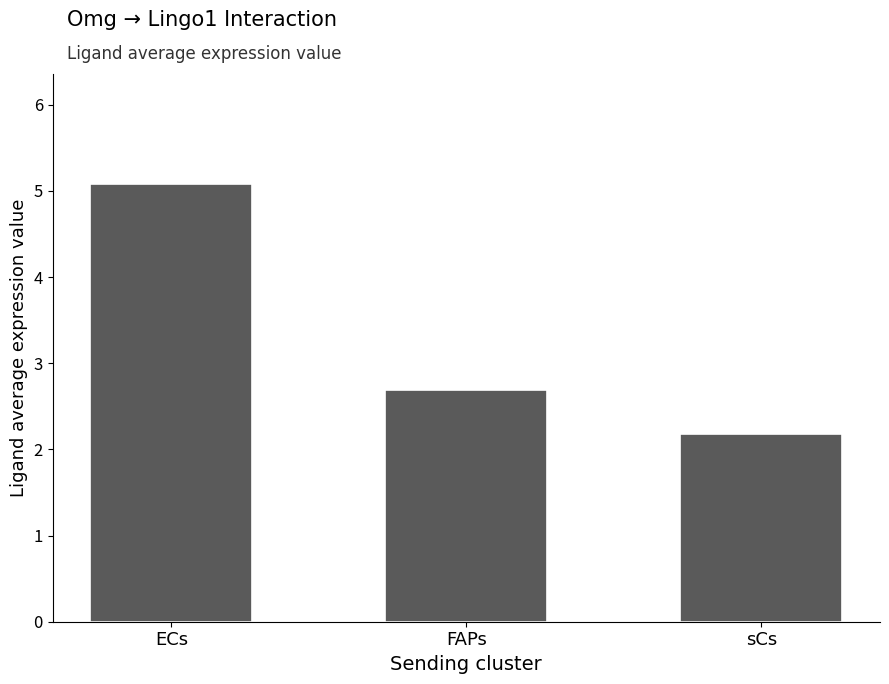

What is the maximum value shown in the chart?

5.1